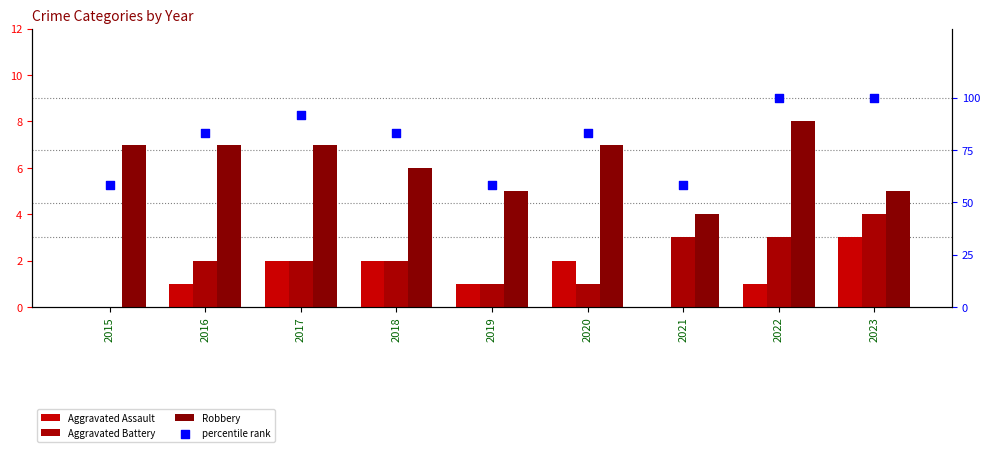

Which series contains the lowest Y value?

Aggravated Assault